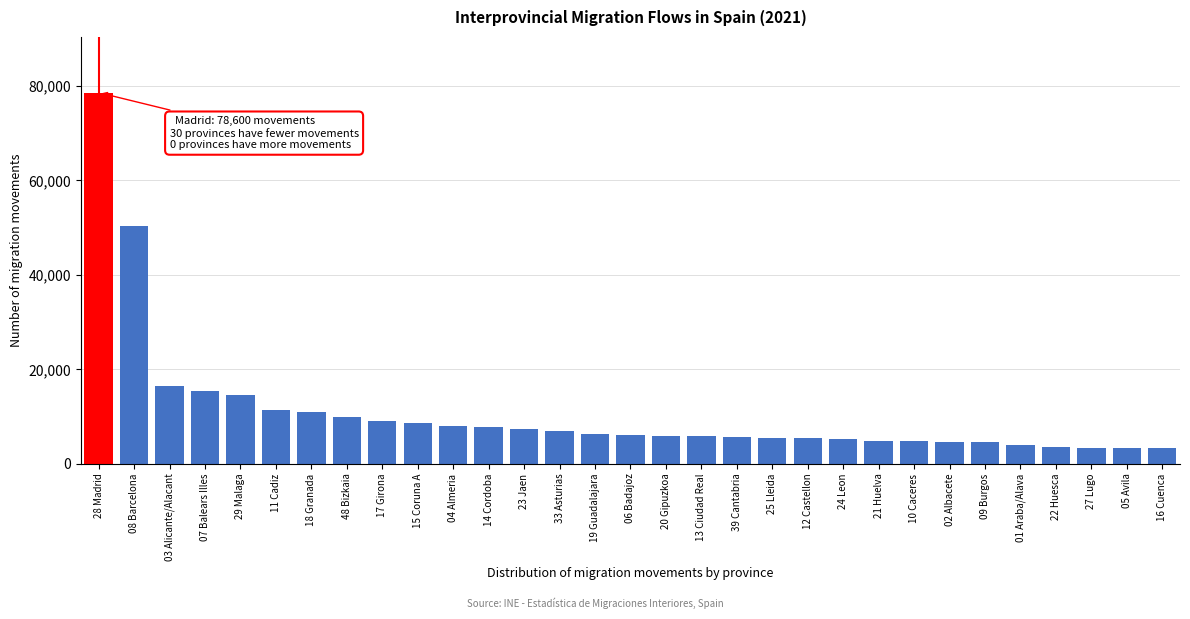

At which label is the value closest to 40934?

08 Barcelona